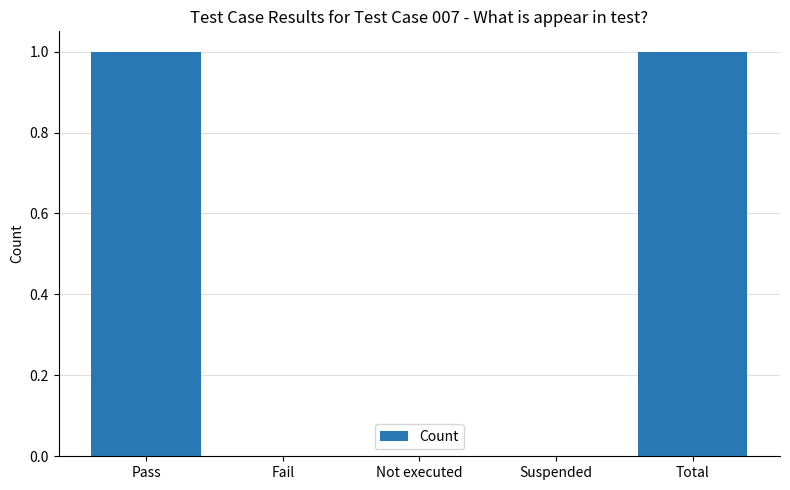

The value at Fail is 0. True or false?

True